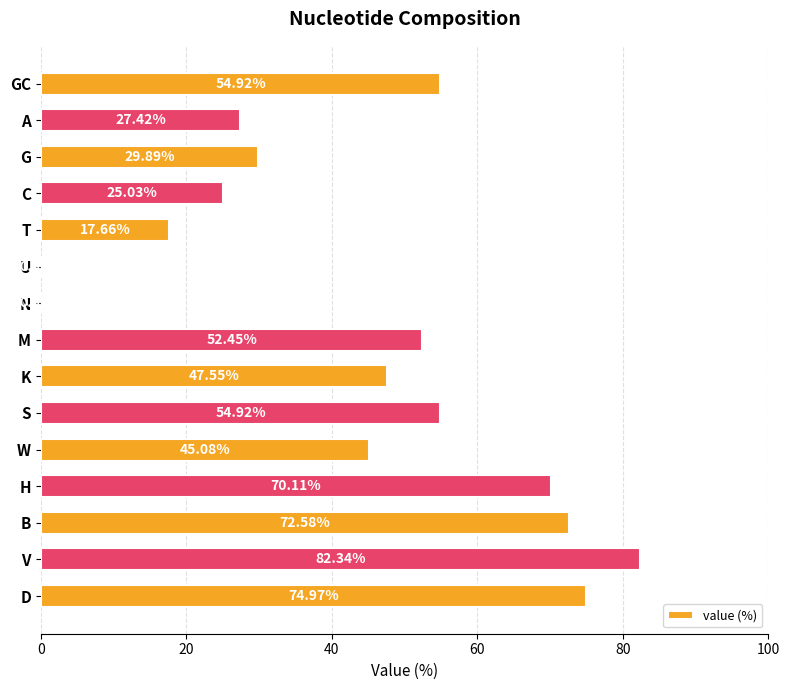

Which label corresponds to the largest value in the chart?

V